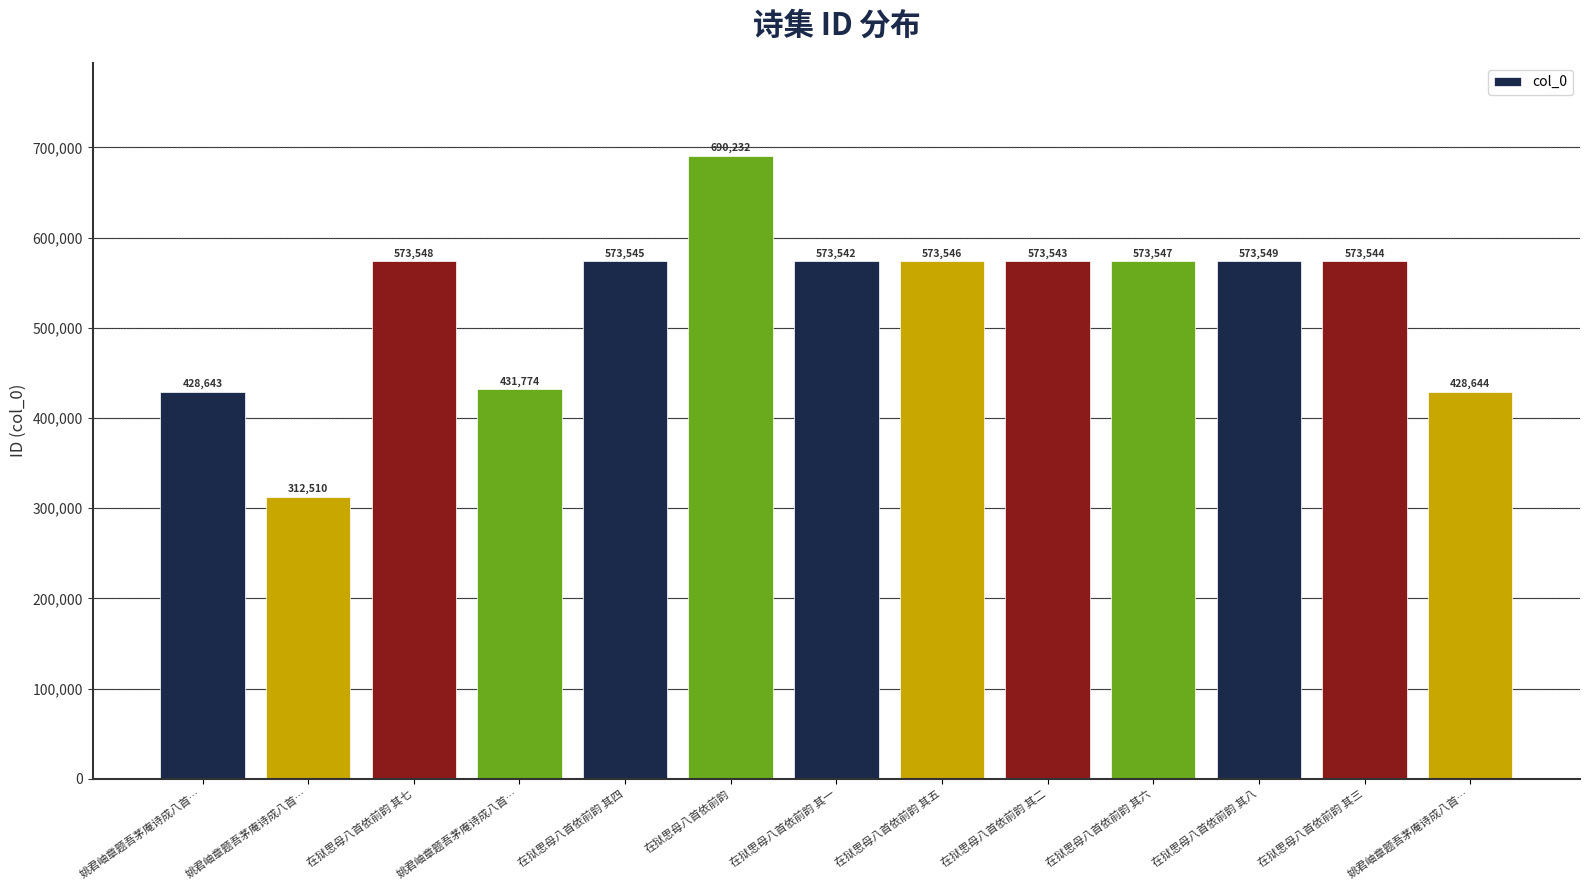

How many values are below 573544?

6